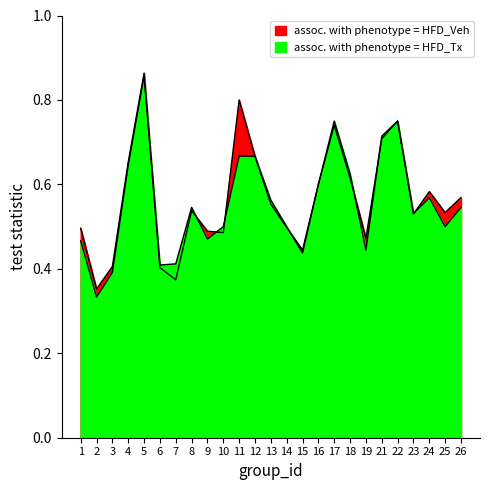

The value of accuracy at 21 is 0.7. True or false?

True